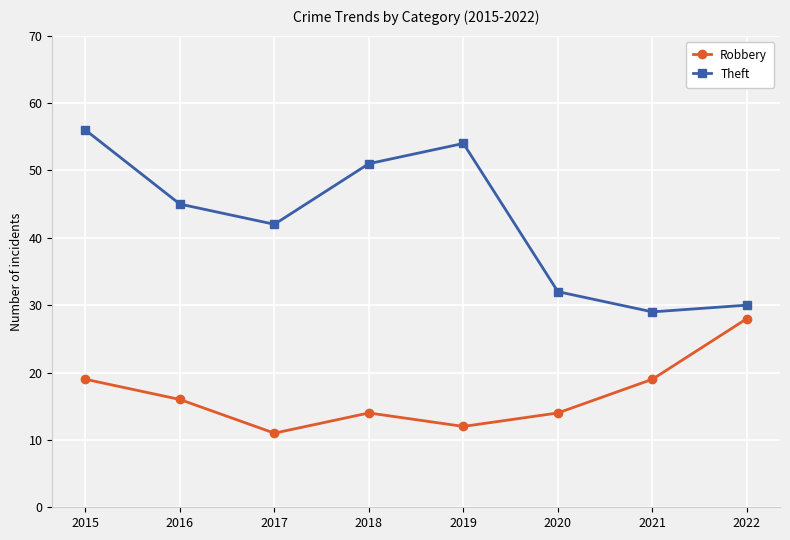

The value of Robbery at 2021 is 19. True or false?

True